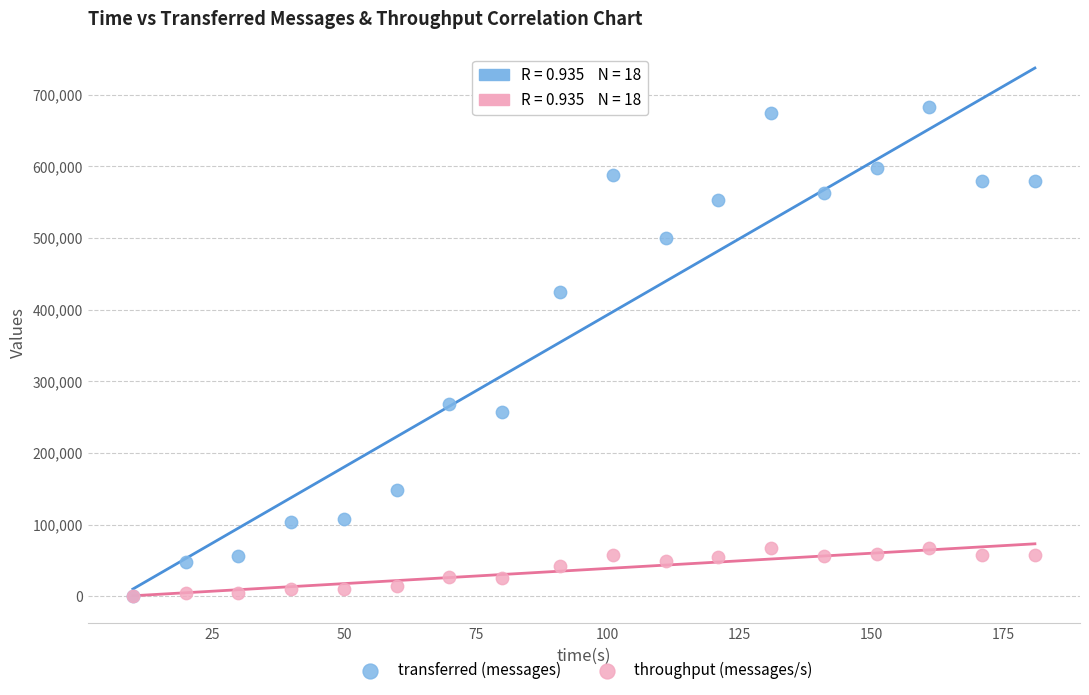

Which series has the largest Y range (max minus min)?

transferred (messages)